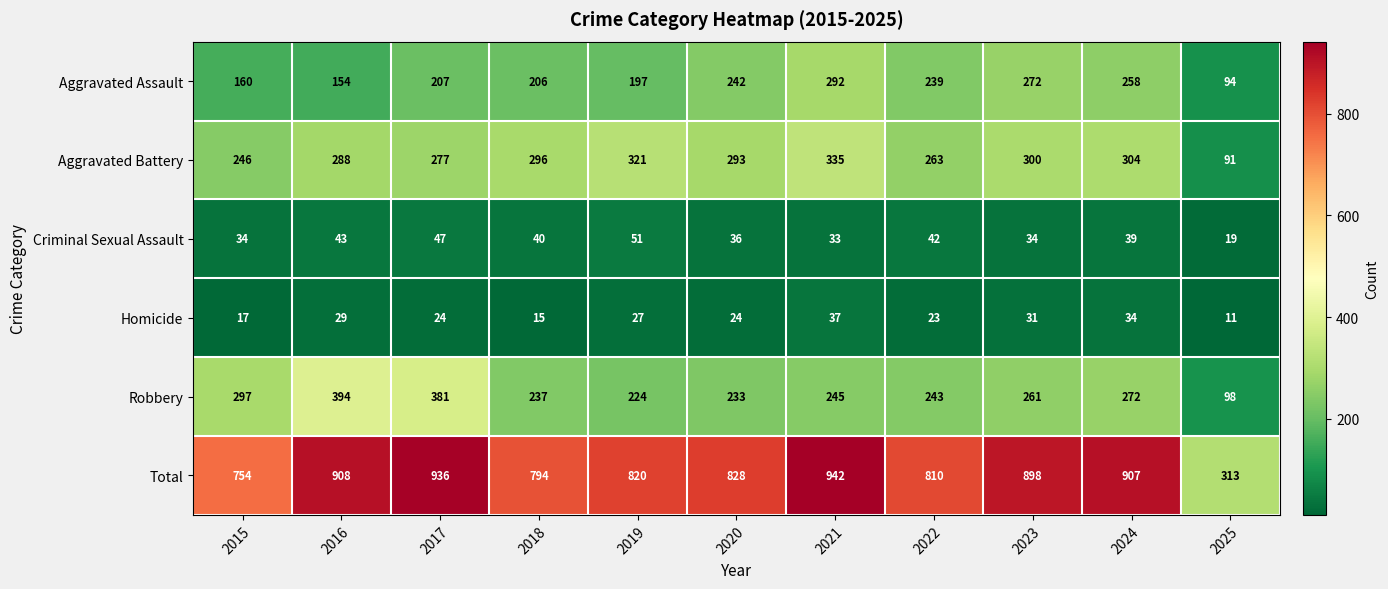

Which series changed the most between 2022 and 2024?

Total